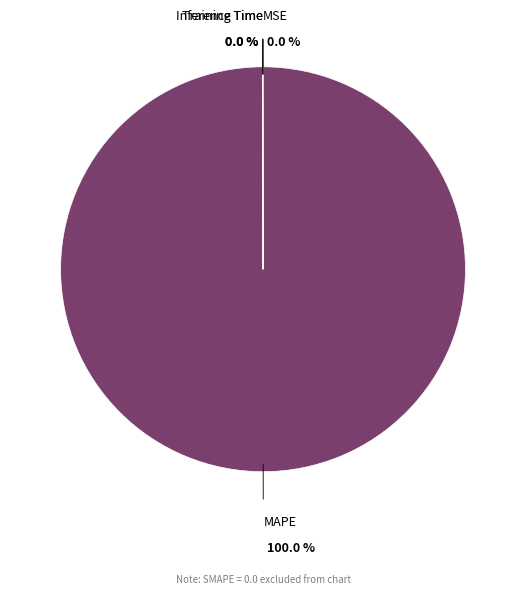

To the nearest percent, what is the difference between the largest and smallest slice percentages?

100%